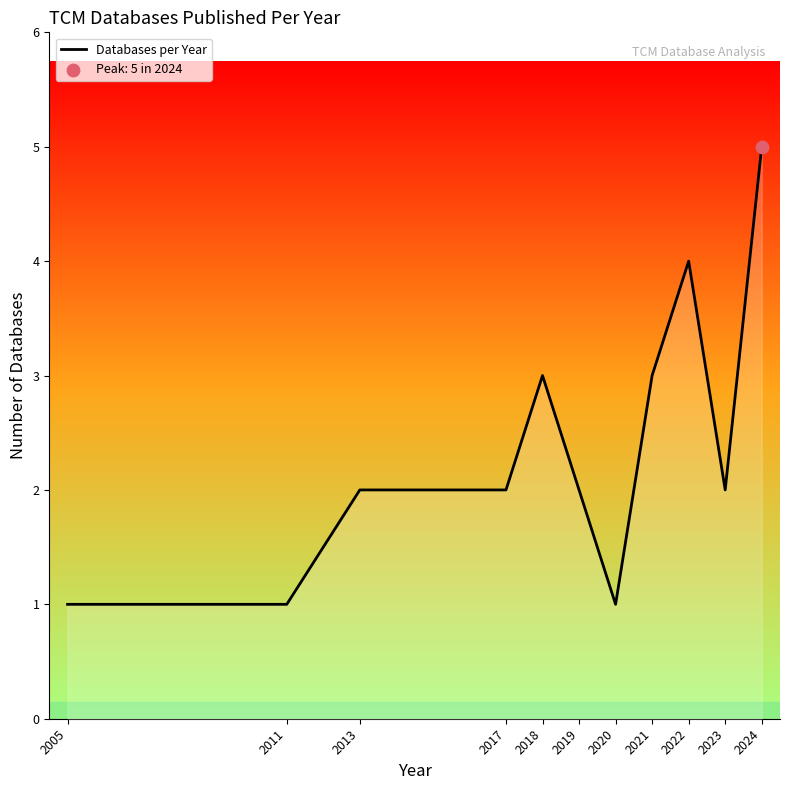

What is the ratio of the value at 2023 to the value at 2013?

1.0